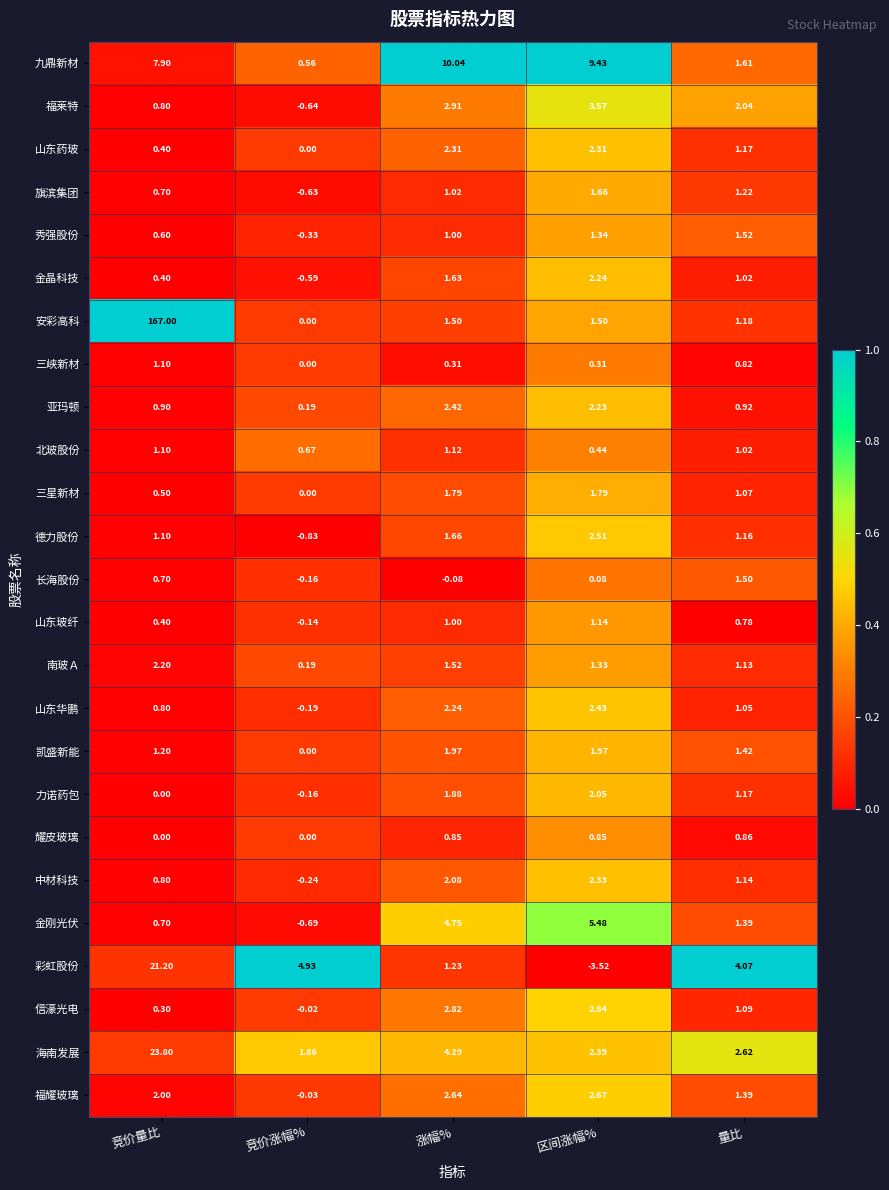

List the series in order of their peak value, lowest first.

耀皮玻璃, 三峡新材, 北玻股份, 山东玻纤, 长海股份, 秀强股份, 旗滨集团, 三星新材, 凯盛新能, 力诺药包, 南玻Ａ, 金晶科技, 山东药玻, 中材科技, 亚玛顿, 山东华鹏, 德力股份, 福耀玻璃, 信濠光电, 福莱特, 金刚光伏, 九鼎新材, 彩虹股份, 海南发展, 安彩高科